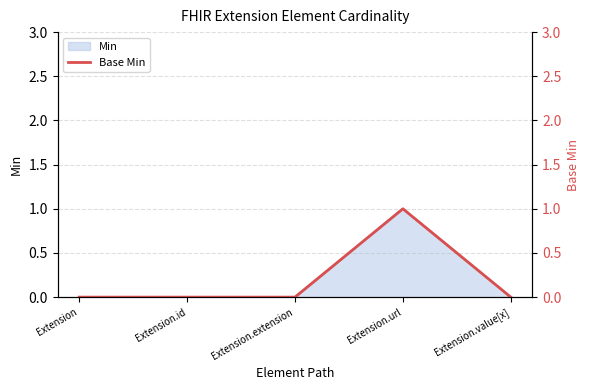

What is the sum of all values?

1